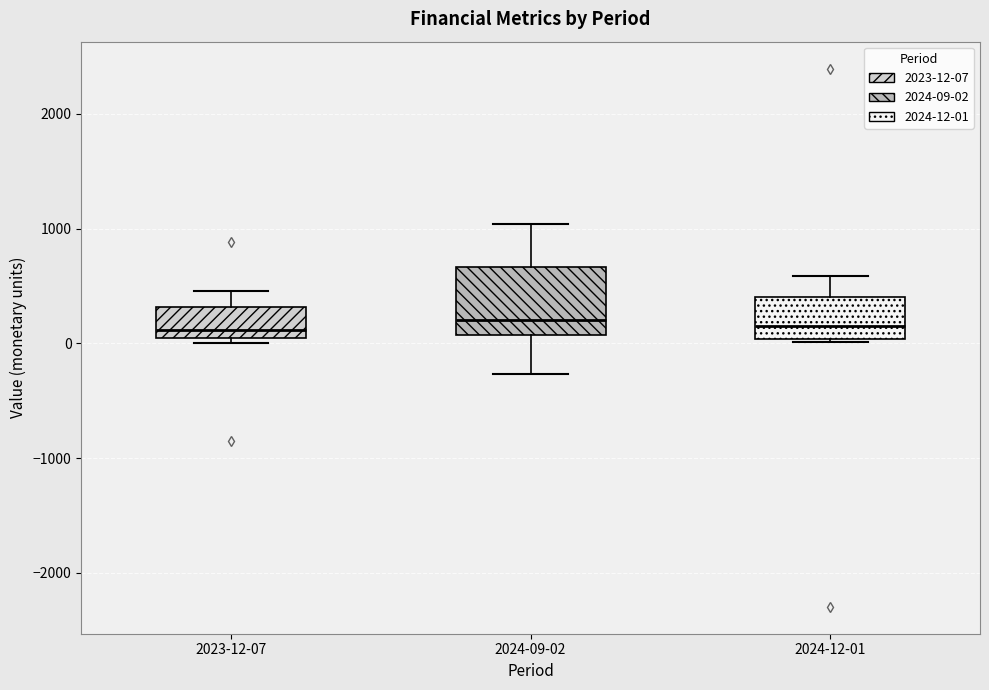

Where does the lower whisker of the box for 2024-09-02 end on the y-axis? The values are not printed on the chart, so give them approximately, as read against the axis.

-300